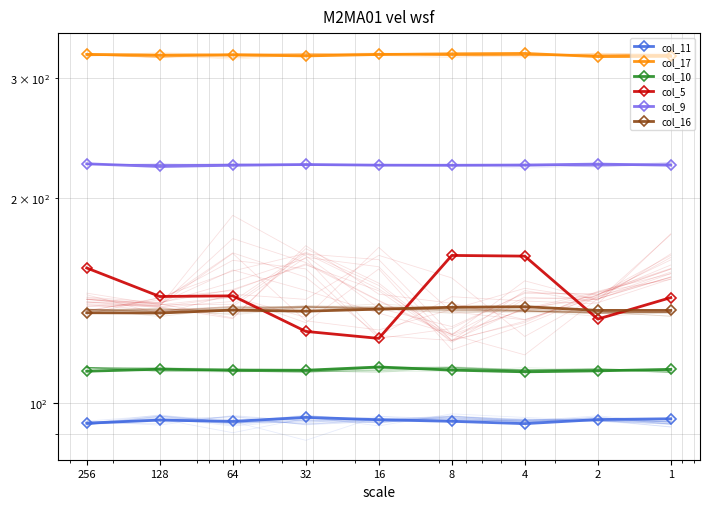

Does the chart have visible grid lines?

Yes